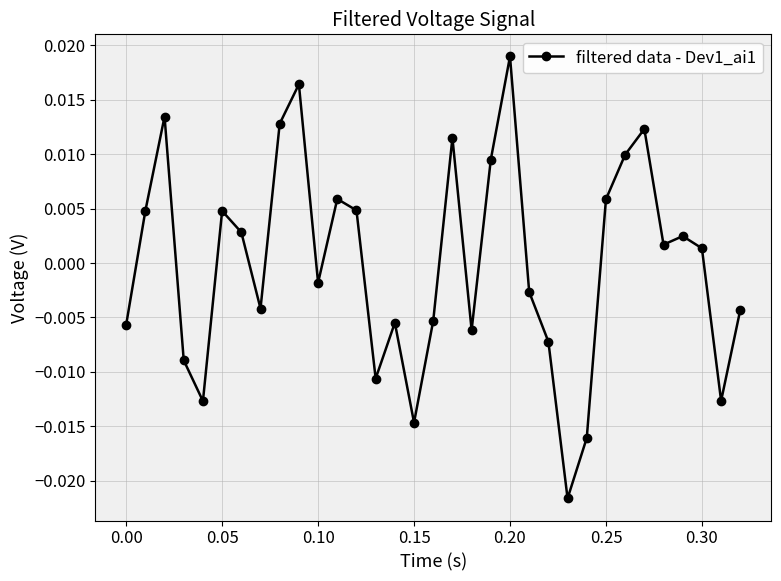

True or false: the data has more than 0 interior local peaks.

True